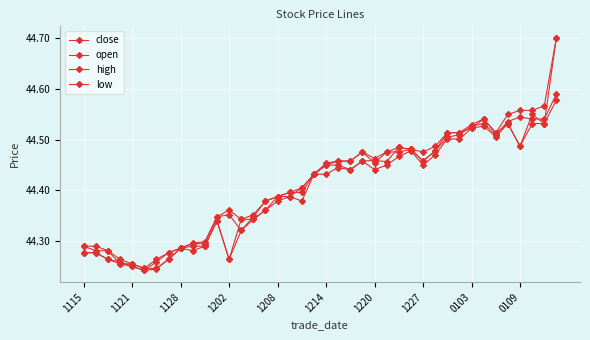

What is the difference between the second highest and minimum values in the close series?

0.3